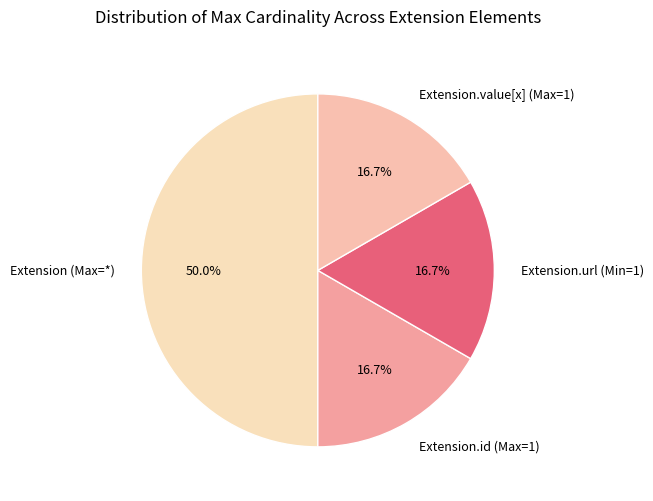

Combined, do Extension.id (Max=1) and Extension.value[x] (Max=1) account for over 50%?

No